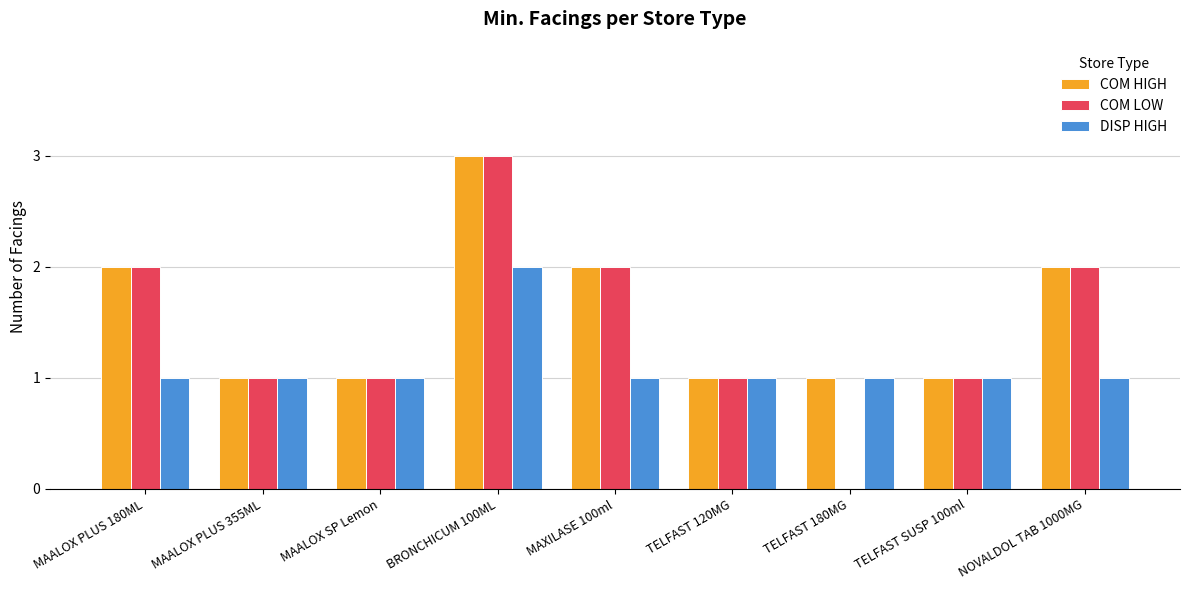

What are all the series names shown in the legend?

COM HIGH, COM LOW, DISP HIGH